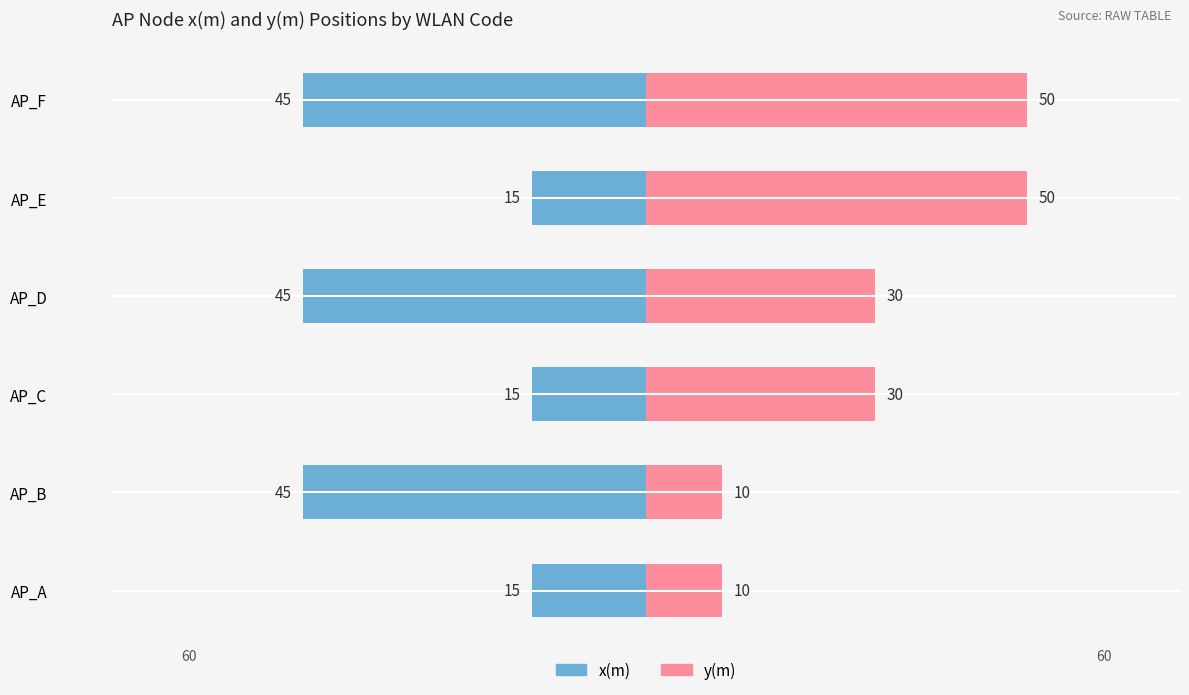

Rank the series by their average value, from highest to lowest.

y(m), x(m)